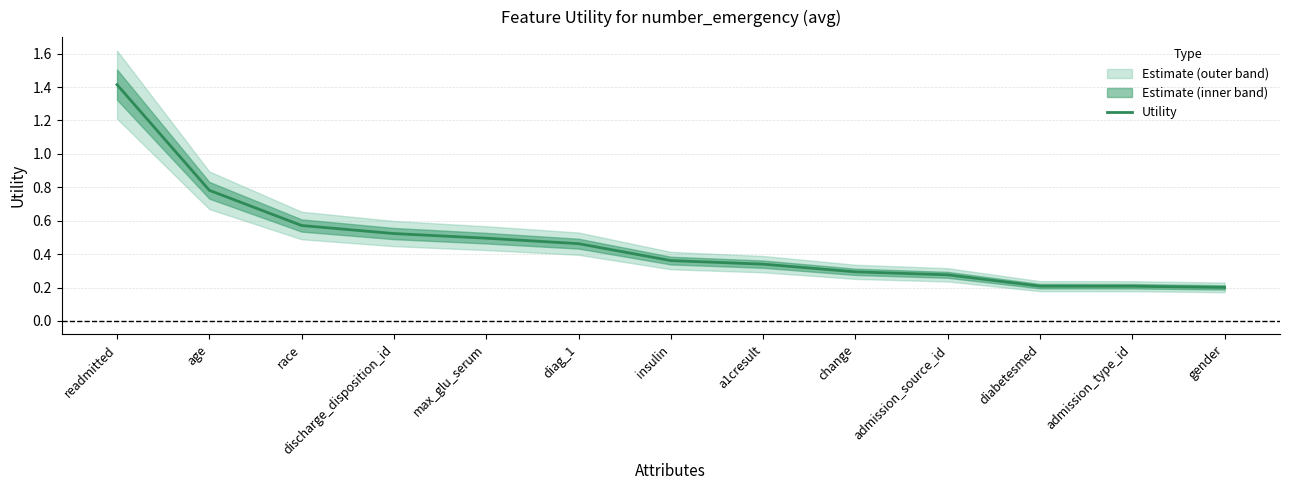

At which category does the chart reach its minimum across all series?

gender